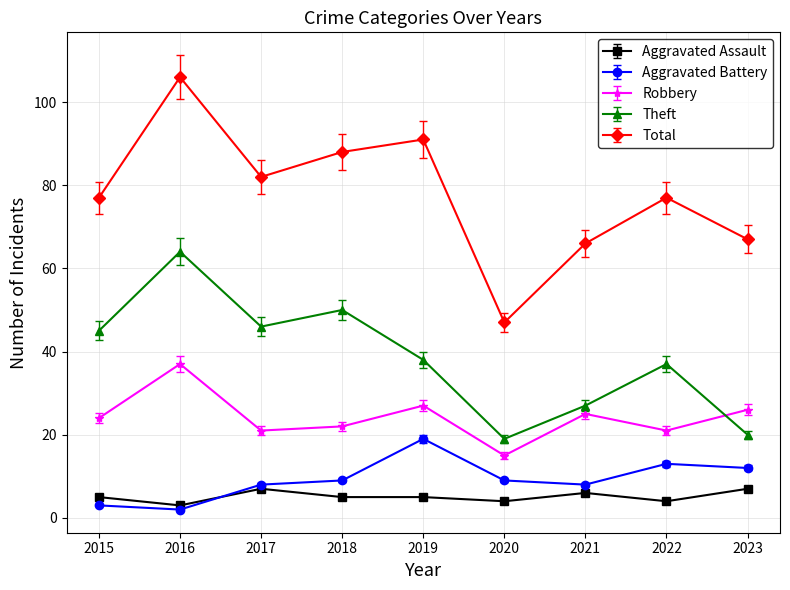

What is the smallest value displayed?

2